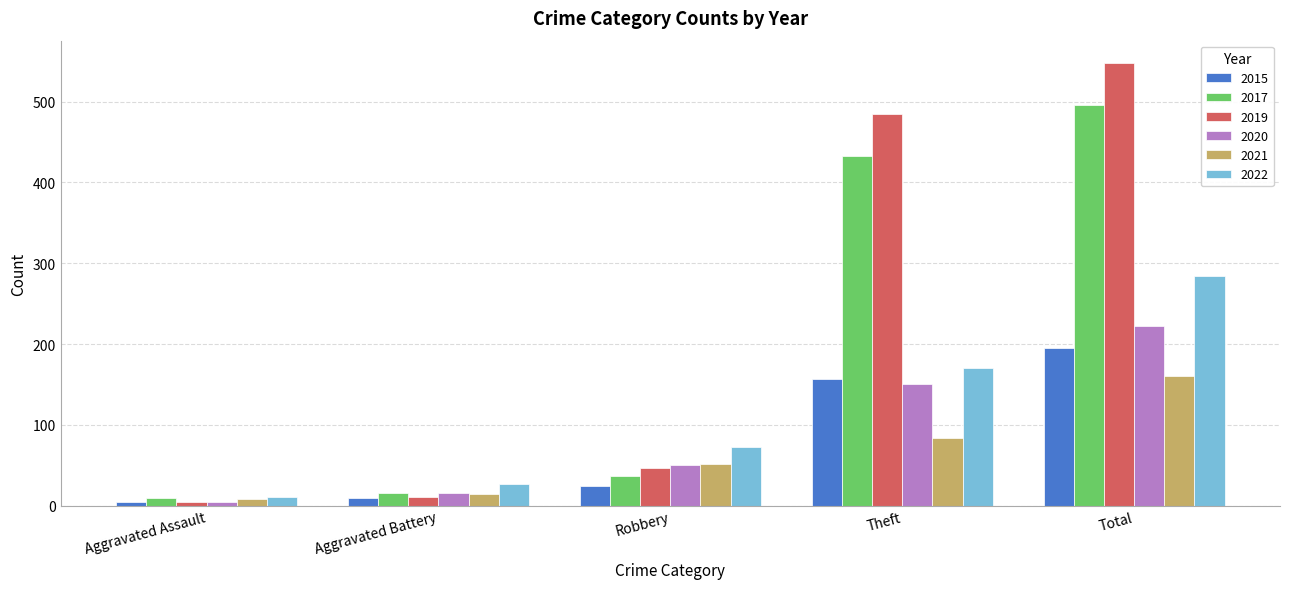

Reading left to right, transcribe all the data shown in this chart.

2015: Aggravated Assault=5	Aggravated Battery=9	Robbery=24	Theft=157	Total=195
2017: Aggravated Assault=9	Aggravated Battery=16	Robbery=37	Theft=433	Total=496
2019: Aggravated Assault=5	Aggravated Battery=11	Robbery=47	Theft=485	Total=548
2020: Aggravated Assault=4	Aggravated Battery=16	Robbery=50	Theft=150	Total=222
2021: Aggravated Assault=8	Aggravated Battery=14	Robbery=52	Theft=84	Total=160
2022: Aggravated Assault=11	Aggravated Battery=27	Robbery=72	Theft=170	Total=284